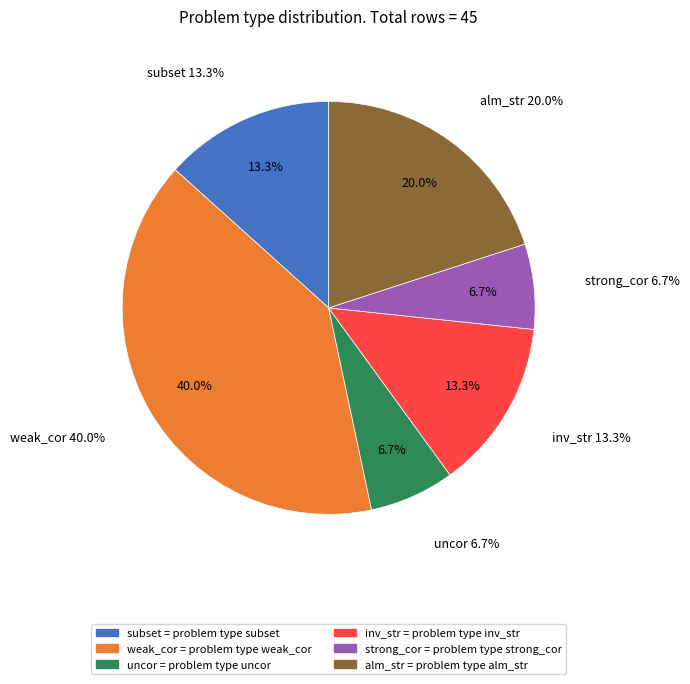

Does any single category account for the majority?

No